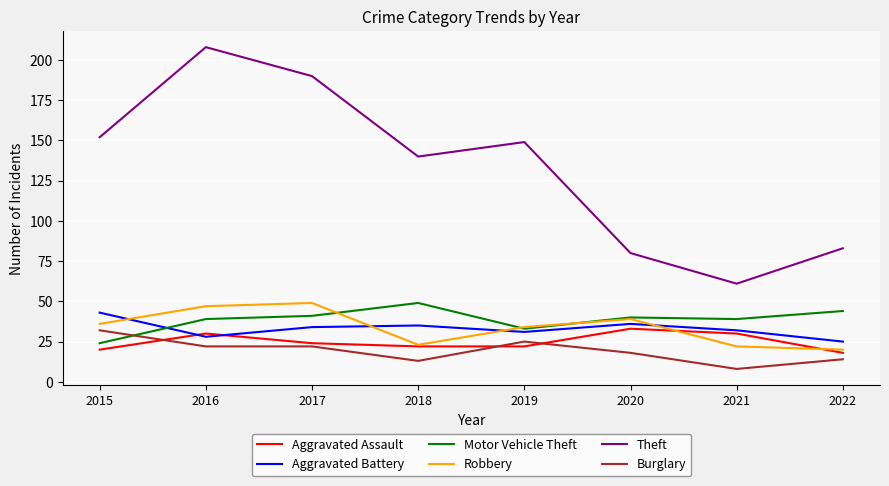

Which category has the highest value in the Motor Vehicle Theft series?

2018